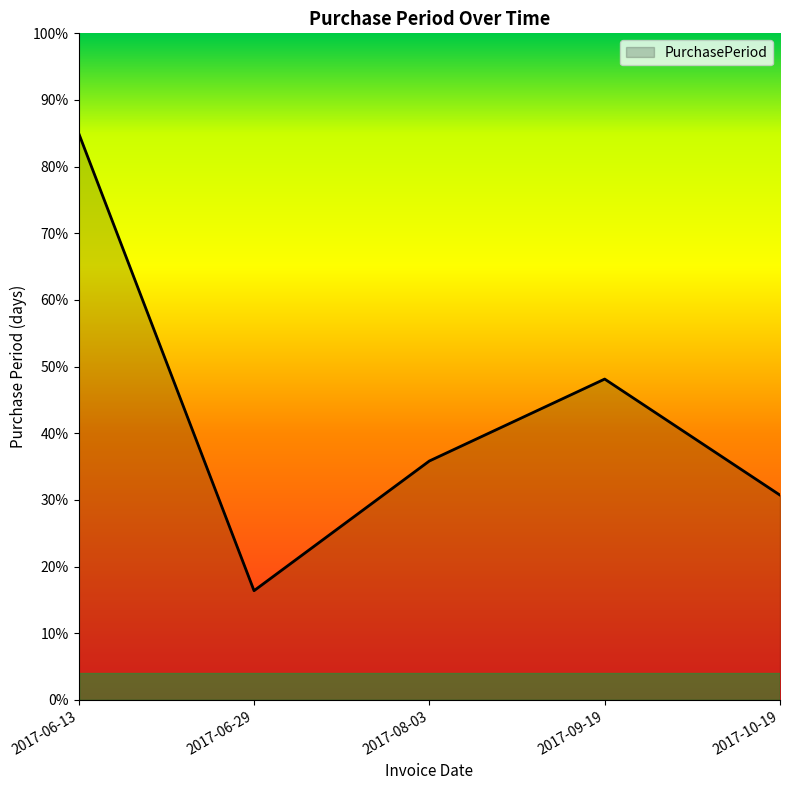

What is the ratio of the value at 2017-08-03 to the value at 2017-09-19?

0.7